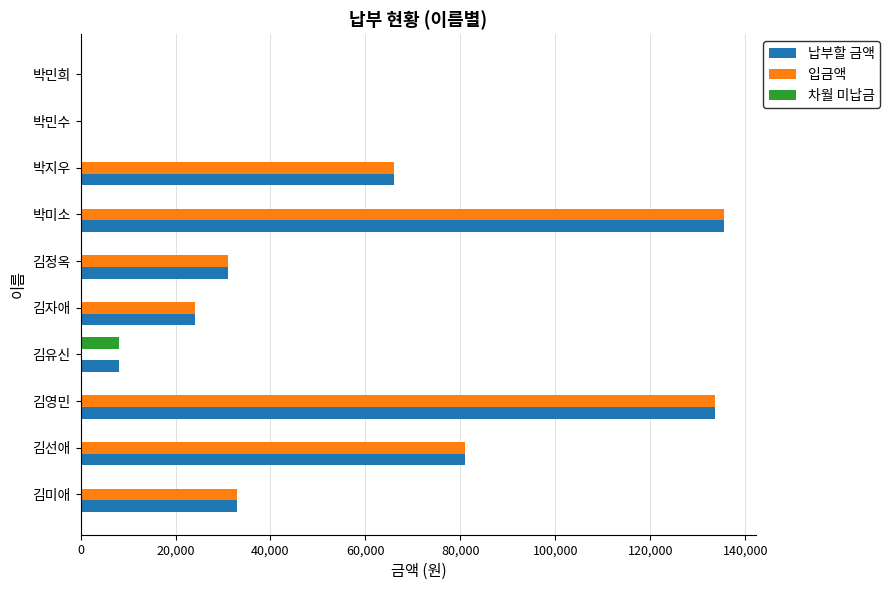

What is the sum of the 입금액 values at 김유신 and 박미소?

135500